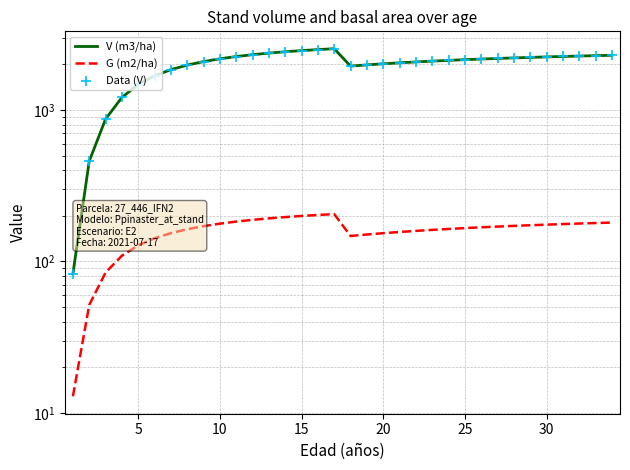

Is the value of Data (V) at 29 greater than the value of G (m2/ha) at 22?

Yes